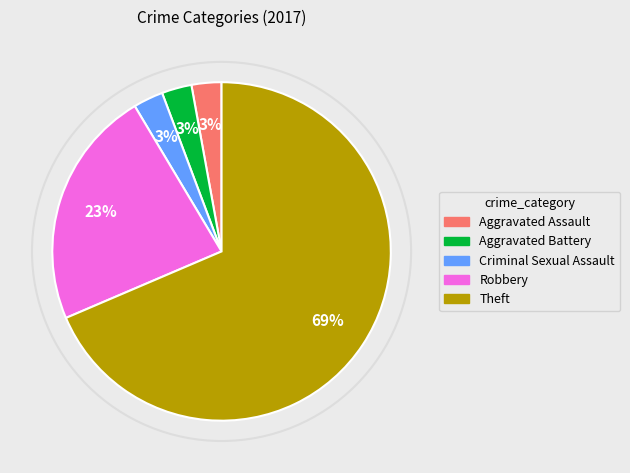

Between Robbery and Criminal Sexual Assault, which is larger?

Robbery